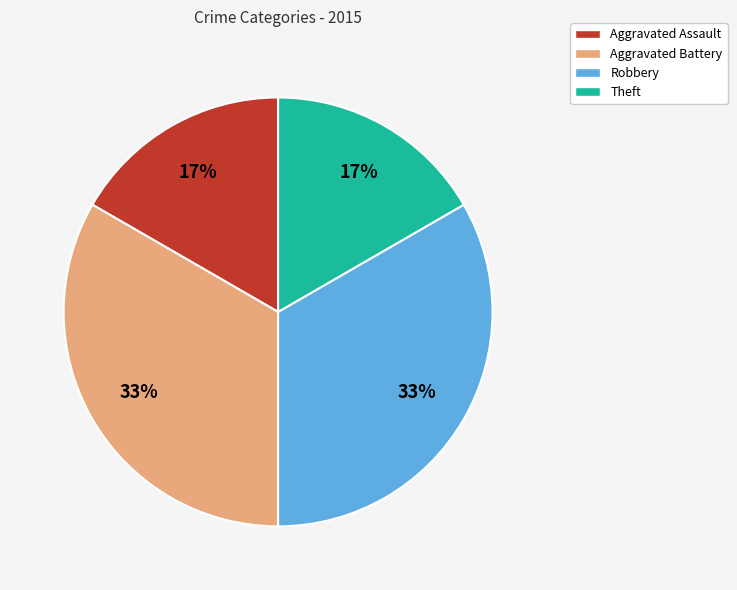

To the nearest percent, what is the average slice percentage?

25%